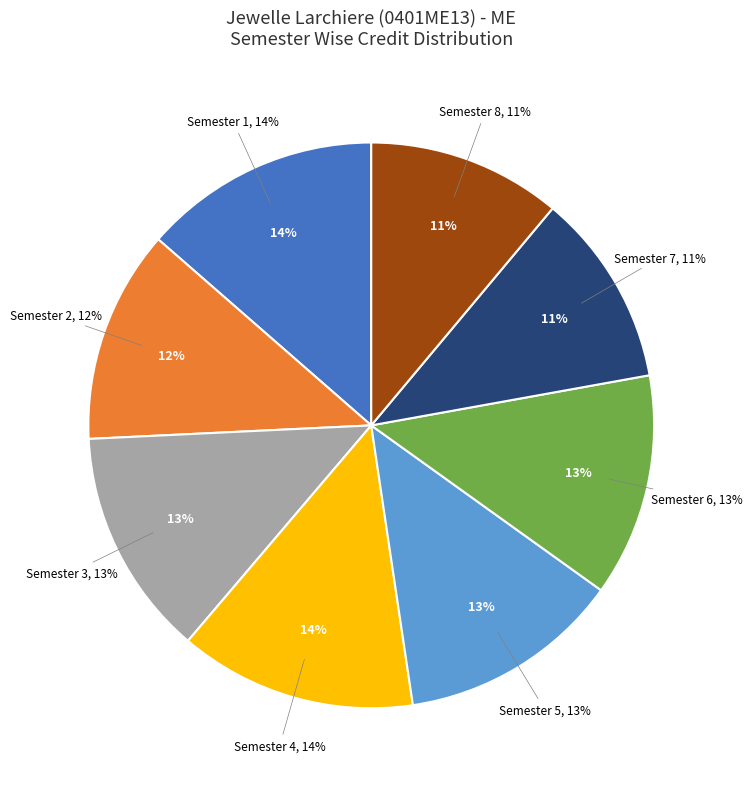

Which slice is the smallest?

Semester 7